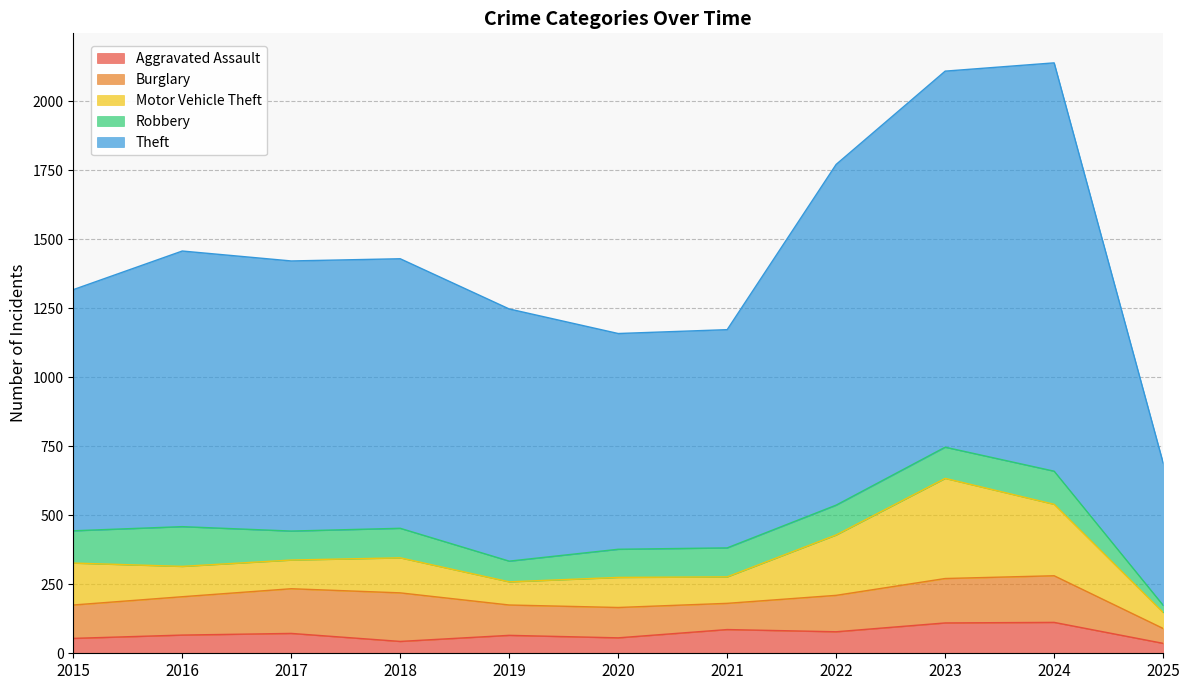

How many times do Robbery and Burglary cross each other?

4